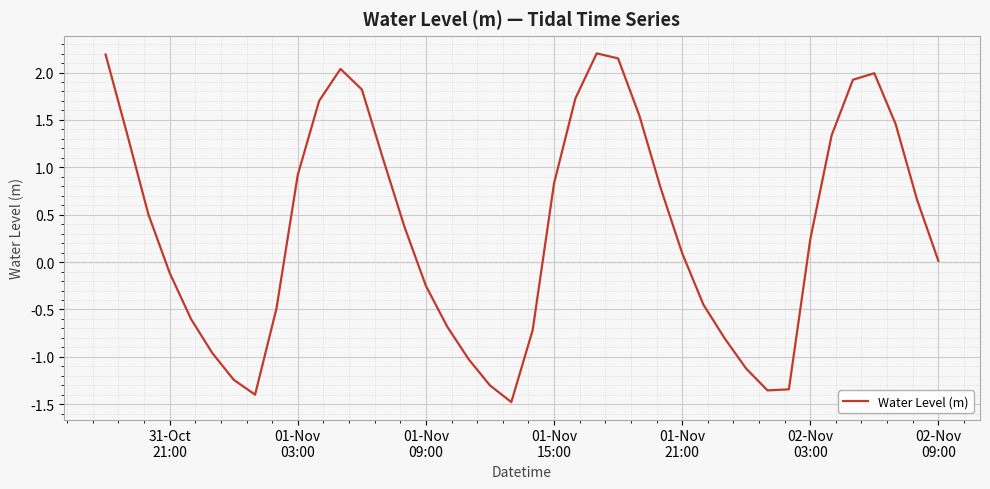

What is the smallest value displayed?

-1.5